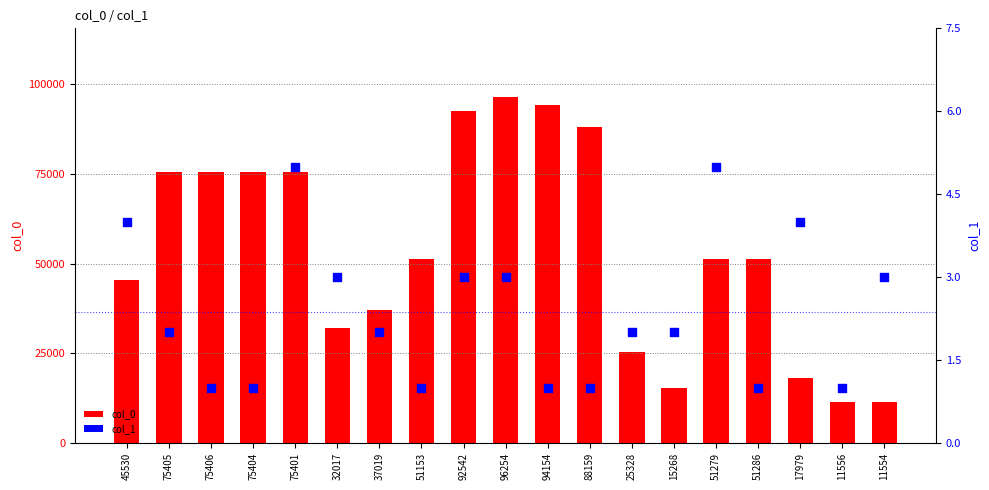

Which series has the largest total across all categories?

col_0